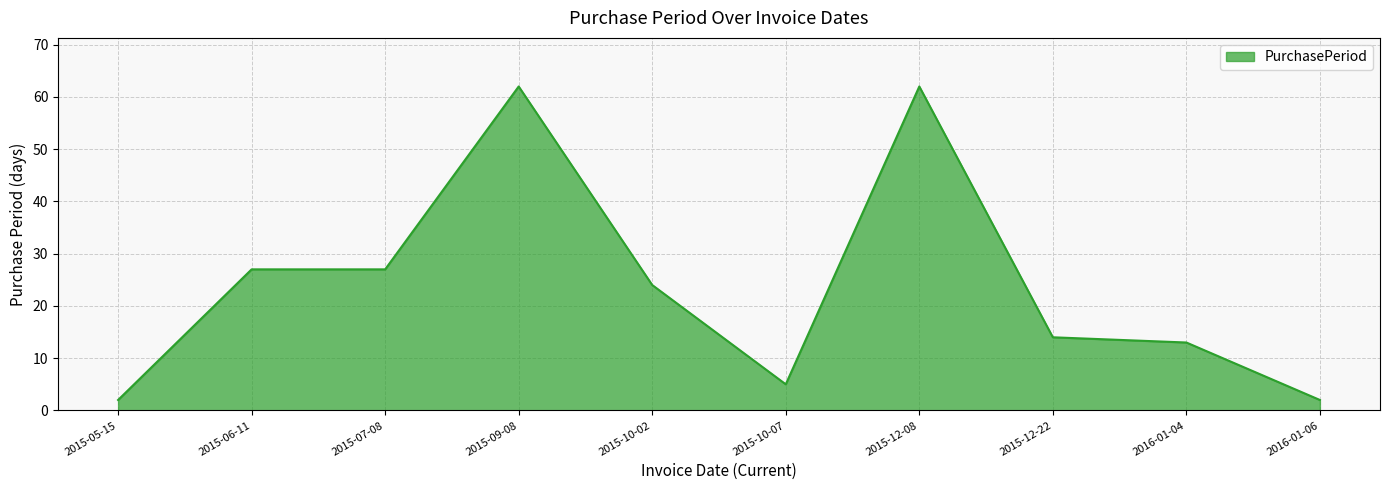

What is the ratio of the value at 2015-12-22 to the value at 2015-07-08?

0.5